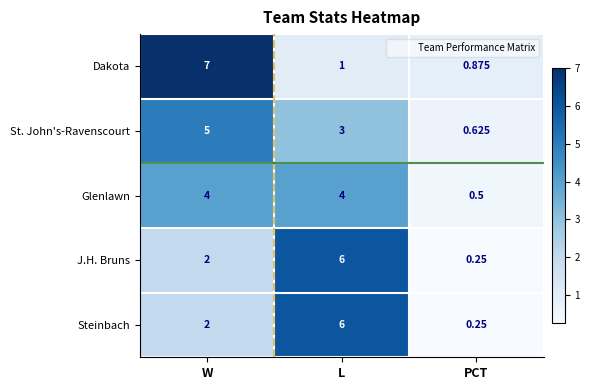

Which series changed the most between W and PCT?

Dakota